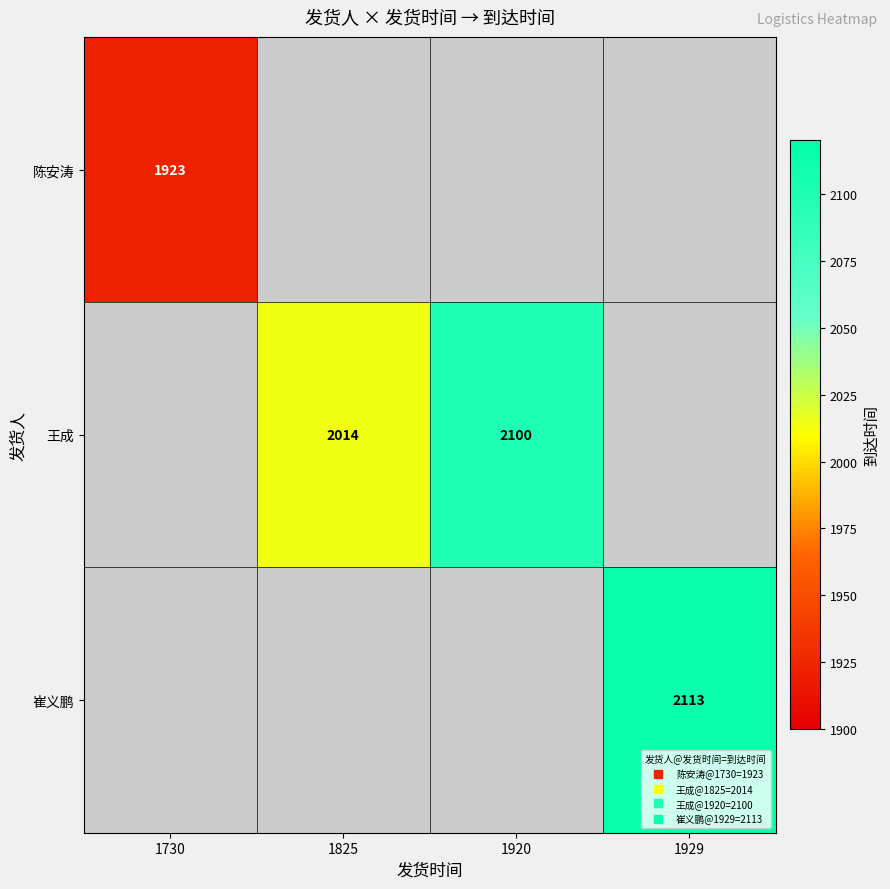

What is the difference between the maximum and second lowest values in the 王成 series?

2100